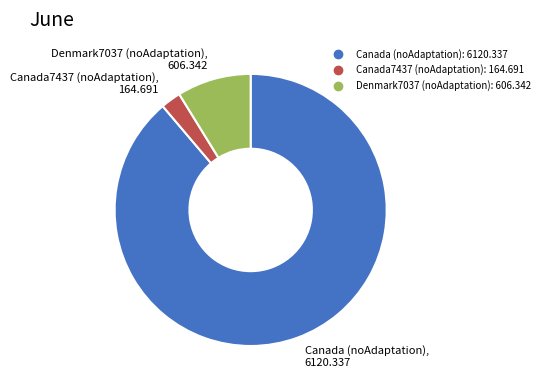

Is there a majority slice in this chart?

Yes